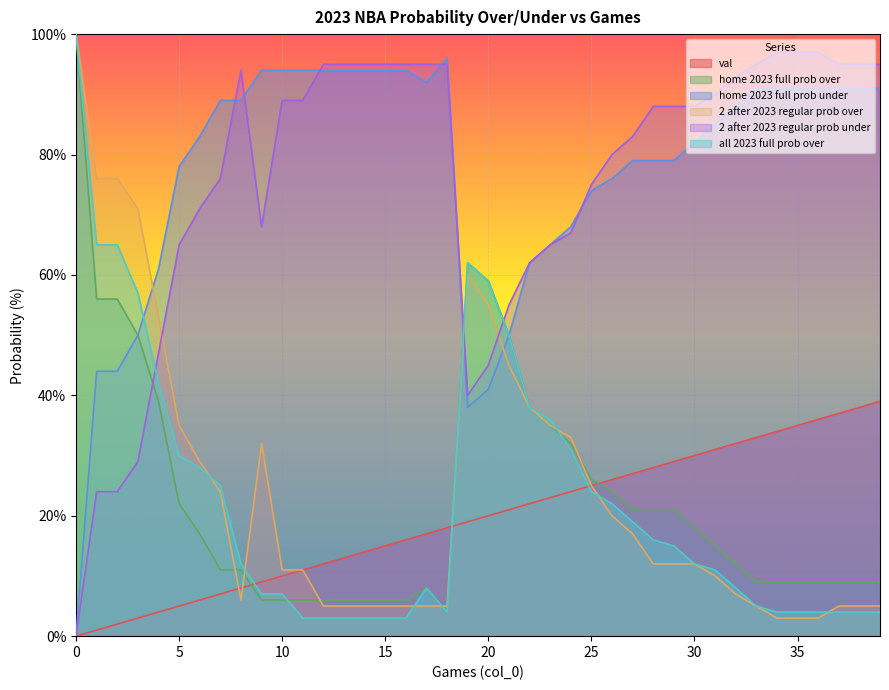

Which series has the widest spread of values?

2 after 2023 regular prob over